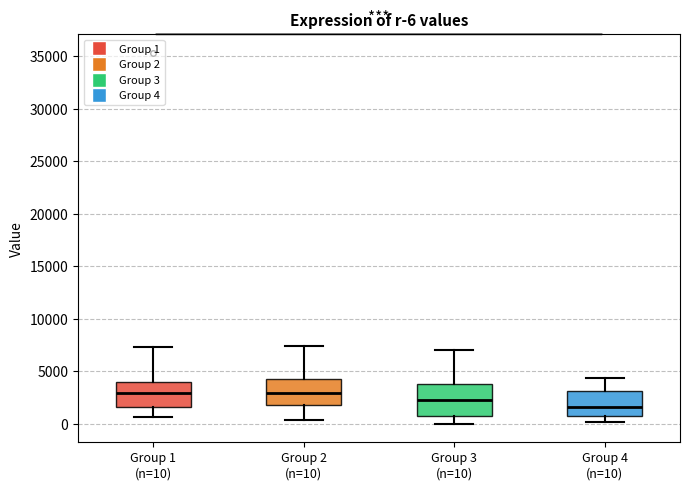

Which box is the tallest, from its lower edge to its upper edge?

Group 3 (n=10)